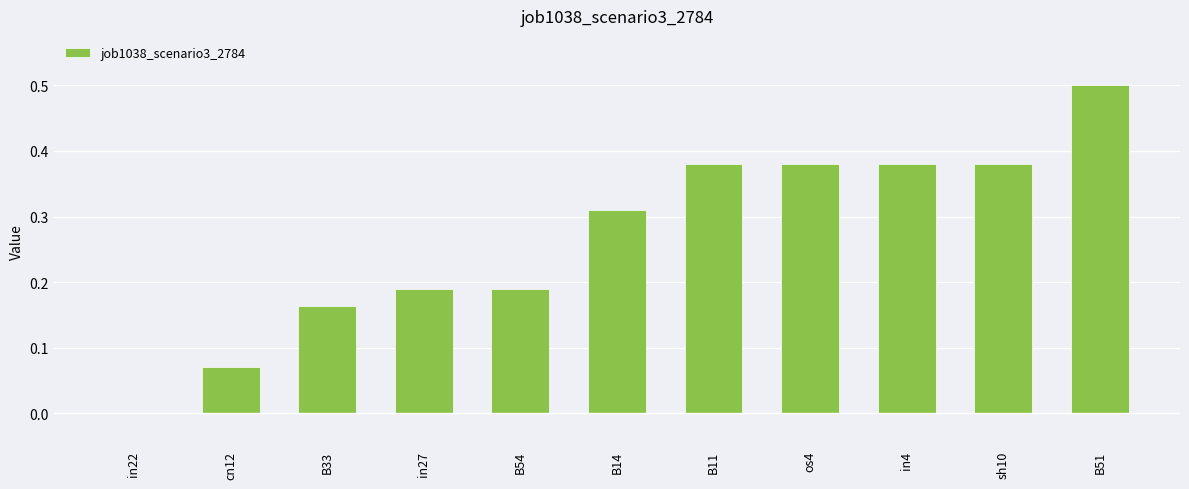

At which category does the chart reach its peak across all series?

B51